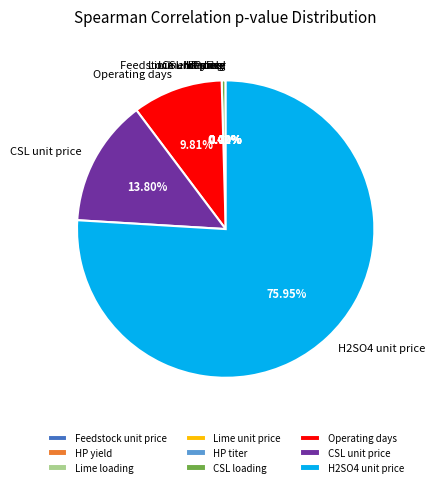

Is there any slice that represents more than half of the pie?

Yes